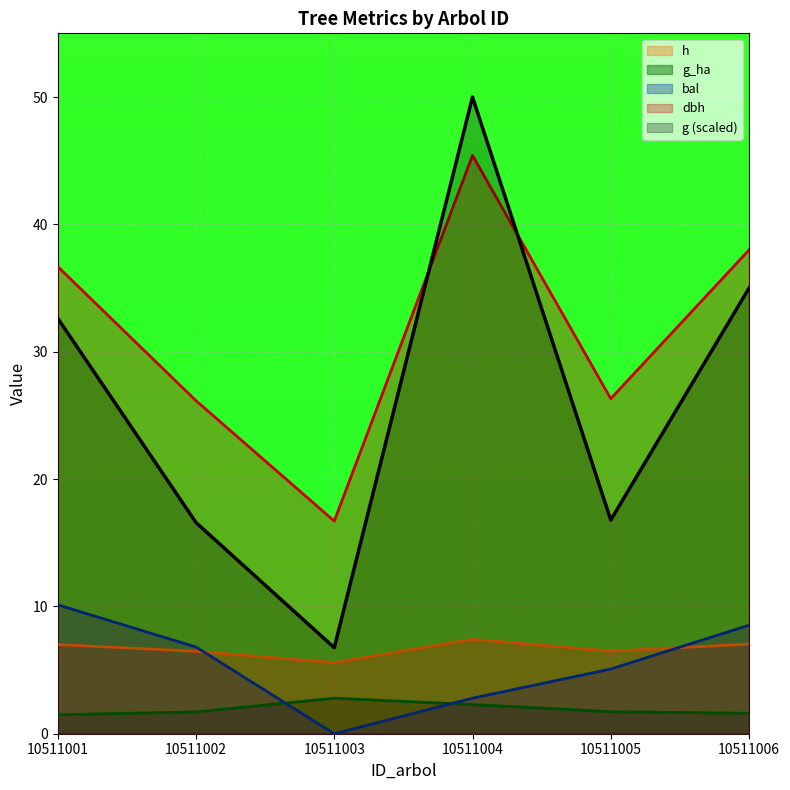

Count the number of categories in the chart.

6